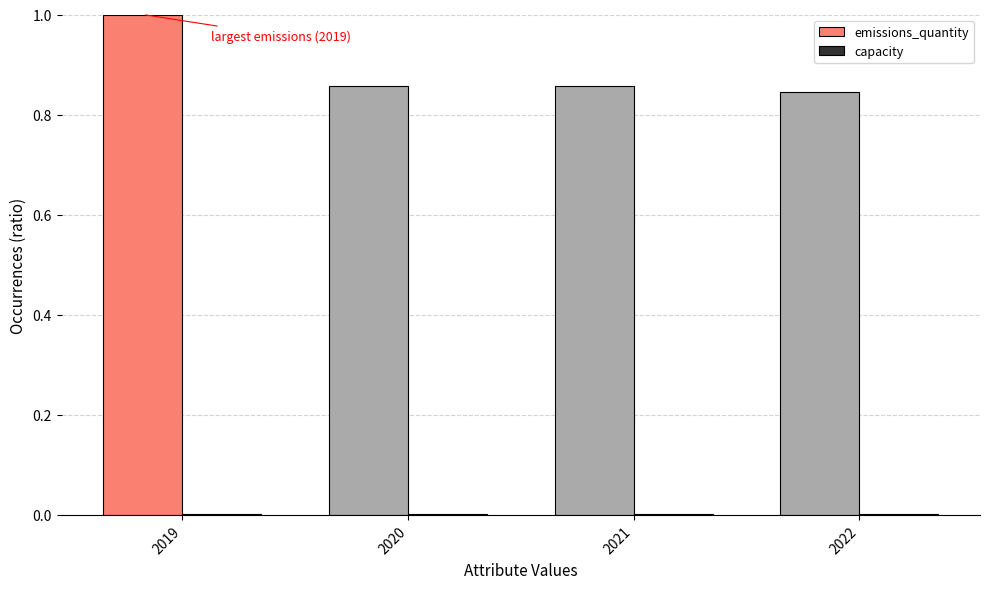

Which series has the largest total across all categories?

emissions_quantity